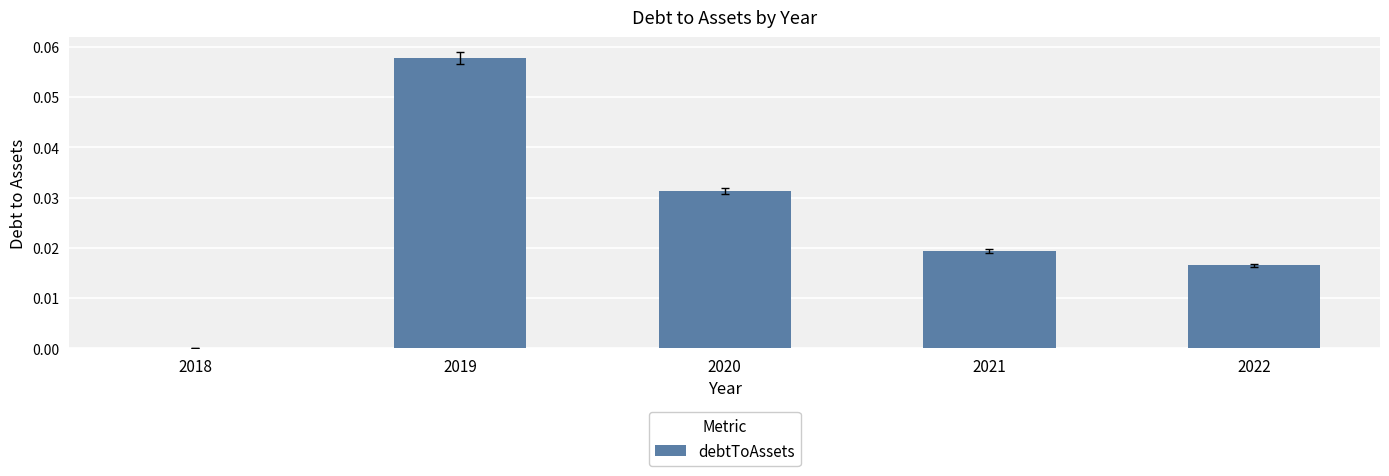

Which category has the highest value across all series?

2019